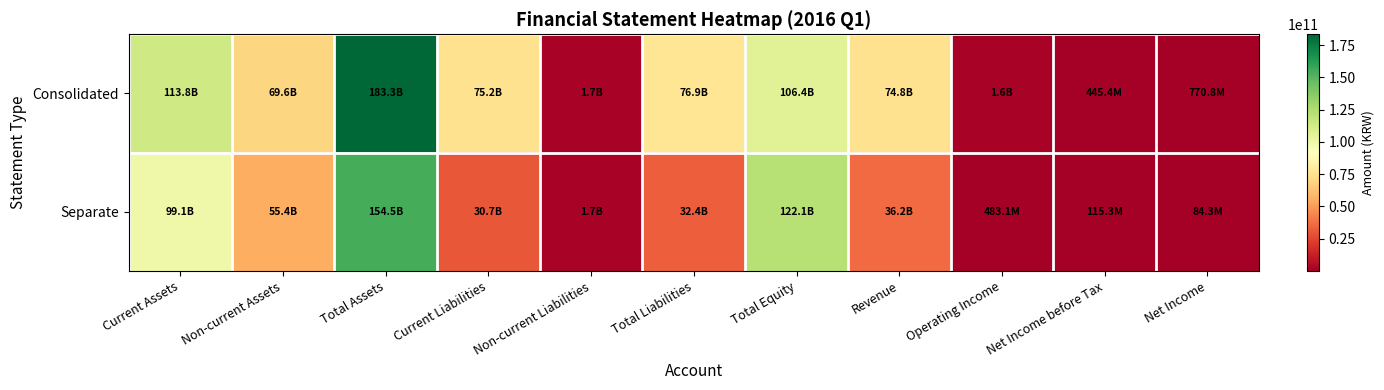

Which has a higher value, Non-current Liabilities or Net Income?

Non-current Liabilities